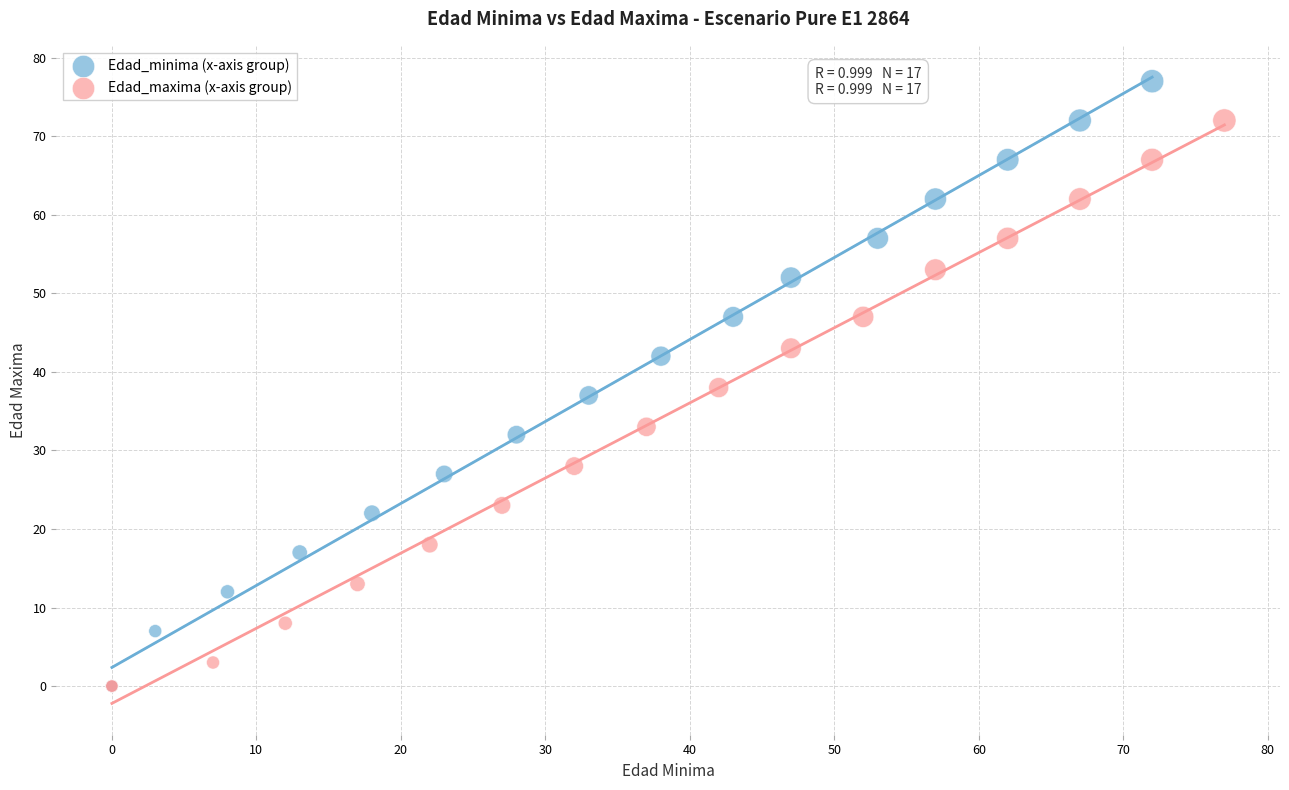

Which series reaches the maximum Y coordinate?

Edad_minima (x-axis group)